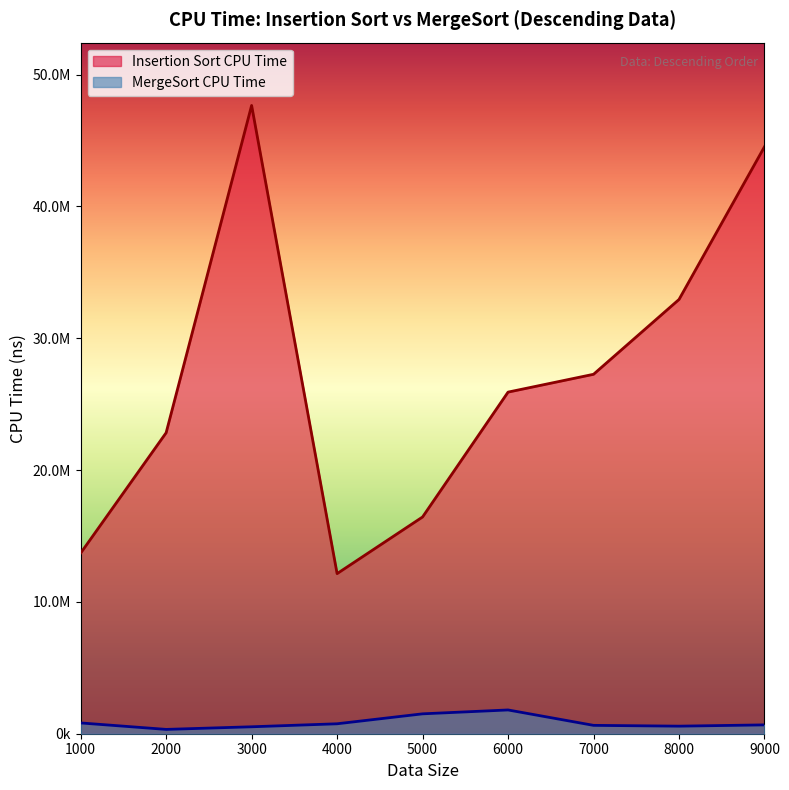

What is the difference between the maximum and minimum values in the Insertion Sort CPU Time series?

35512982